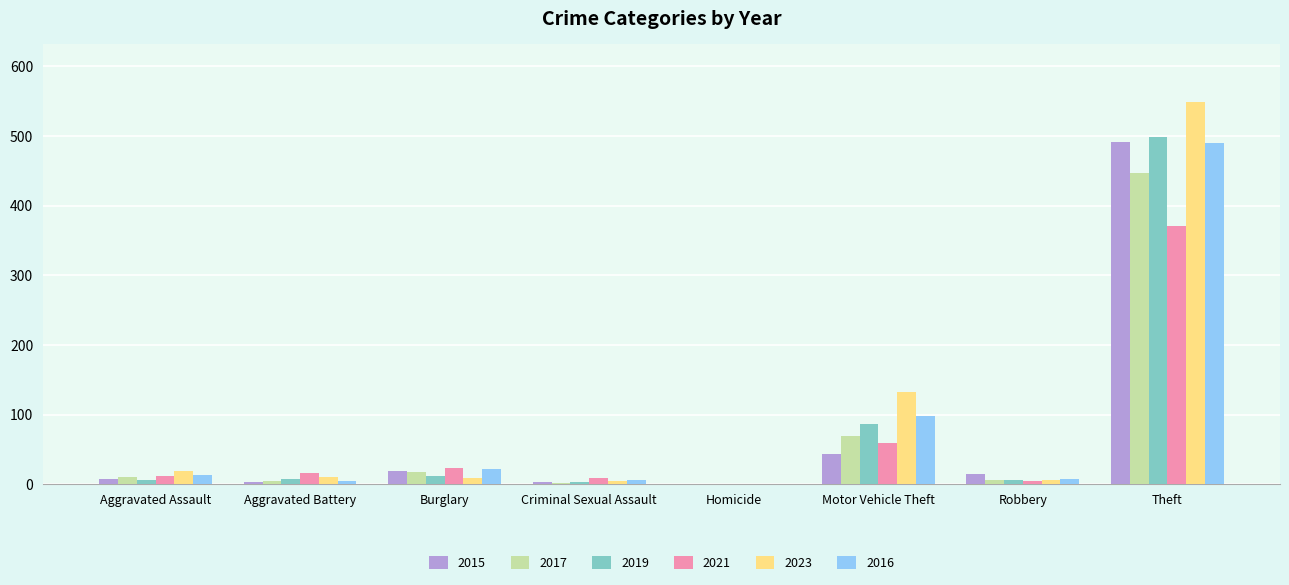

What is the sum of all 2021 values?

497